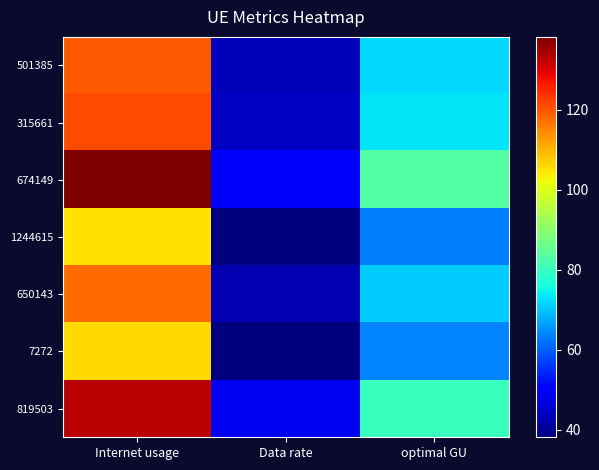

Reading left to right, transcribe all the data shown in this chart.

501385: Internet usage=119.6	Data rate=43.4	optimal GU=72.1
315661: Internet usage=121.2	Data rate=44.0	optimal GU=73.1
674149: Internet usage=138.2	Data rate=50.2	optimal GU=83.3
1244615: Internet usage=105.1	Data rate=38.1	optimal GU=63.3
650143: Internet usage=117.6	Data rate=42.7	optimal GU=70.9
7272: Internet usage=105.9	Data rate=38.5	optimal GU=63.8
819503: Internet usage=133.0	Data rate=48.3	optimal GU=80.1